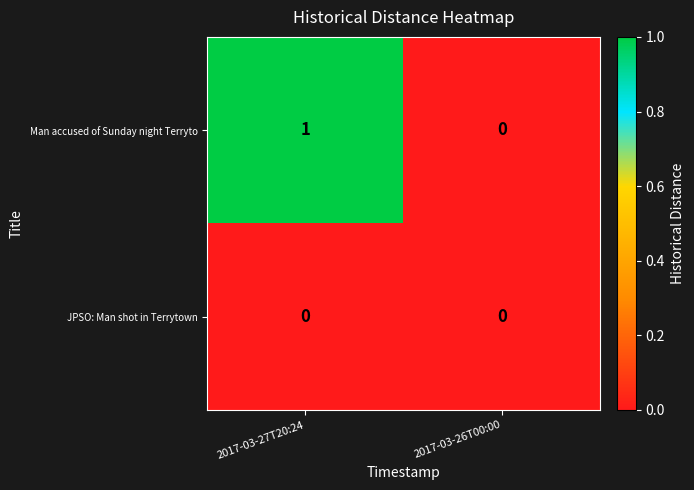

Which series has the largest total across all categories?

Man accused of Sunday night Terryto